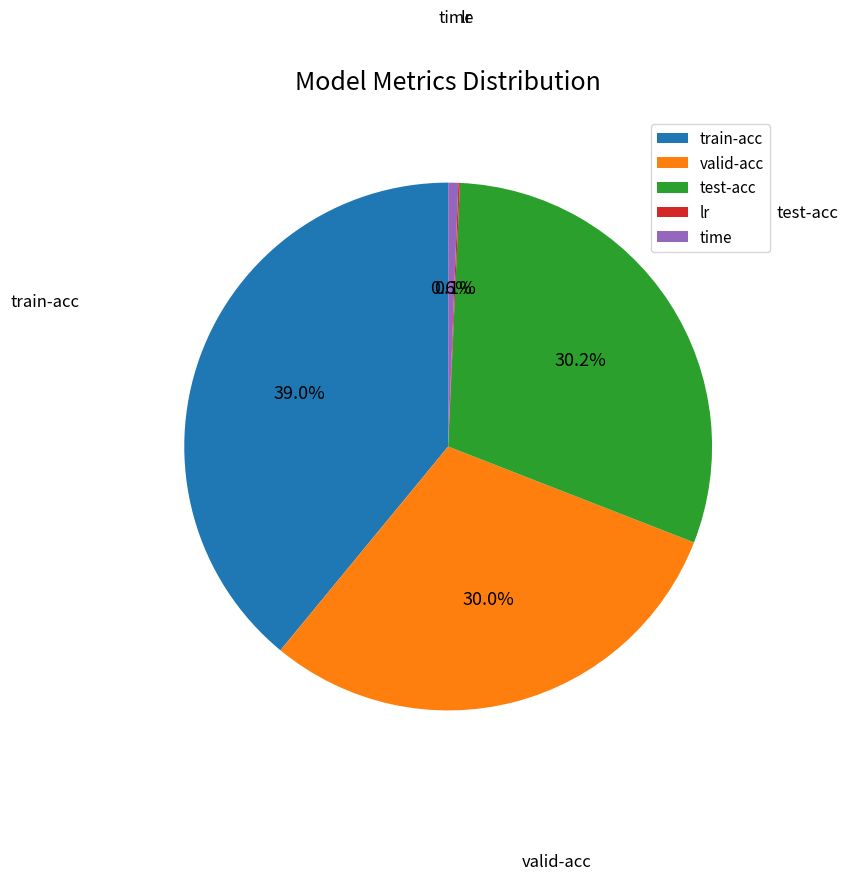

The test-acc slice represents 30% of the pie. True or false?

True